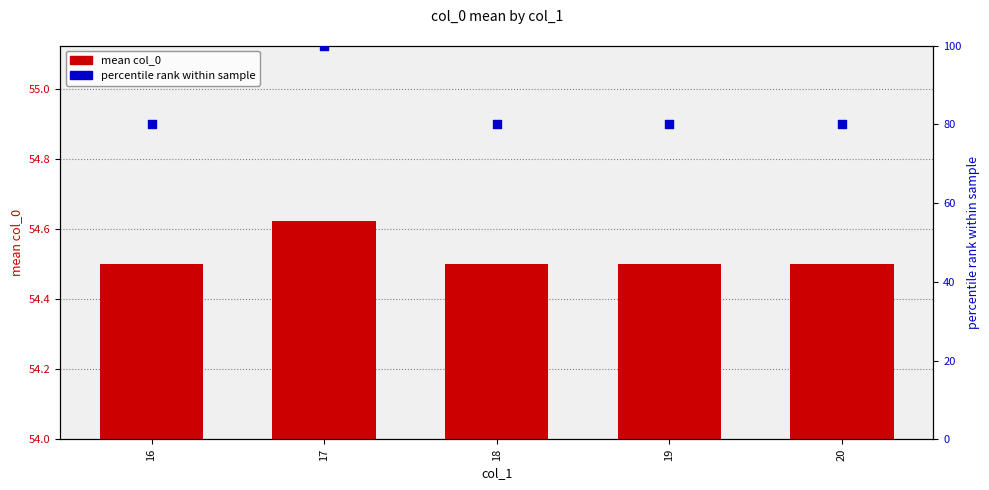

Which series has the largest Y range (max minus min)?

percentile rank